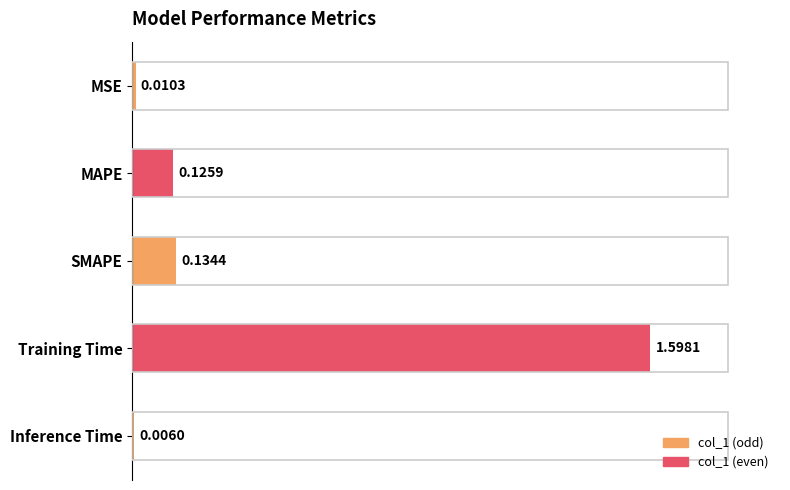

Which has a higher value, MSE or MAPE?

MAPE